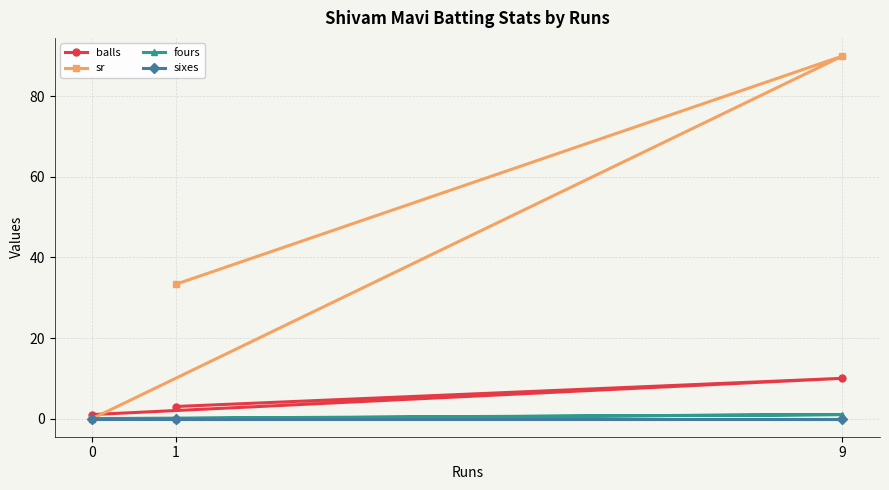

Reading right to left, extract all data points from this chart.

balls: 9=10.0	1=3.0	0=1.0
sr: 9=90.0	1=33.3	0=0.0
fours: 9=1.0	1=0.0	0=0.0
sixes: 9=0.0	1=0.0	0=0.0